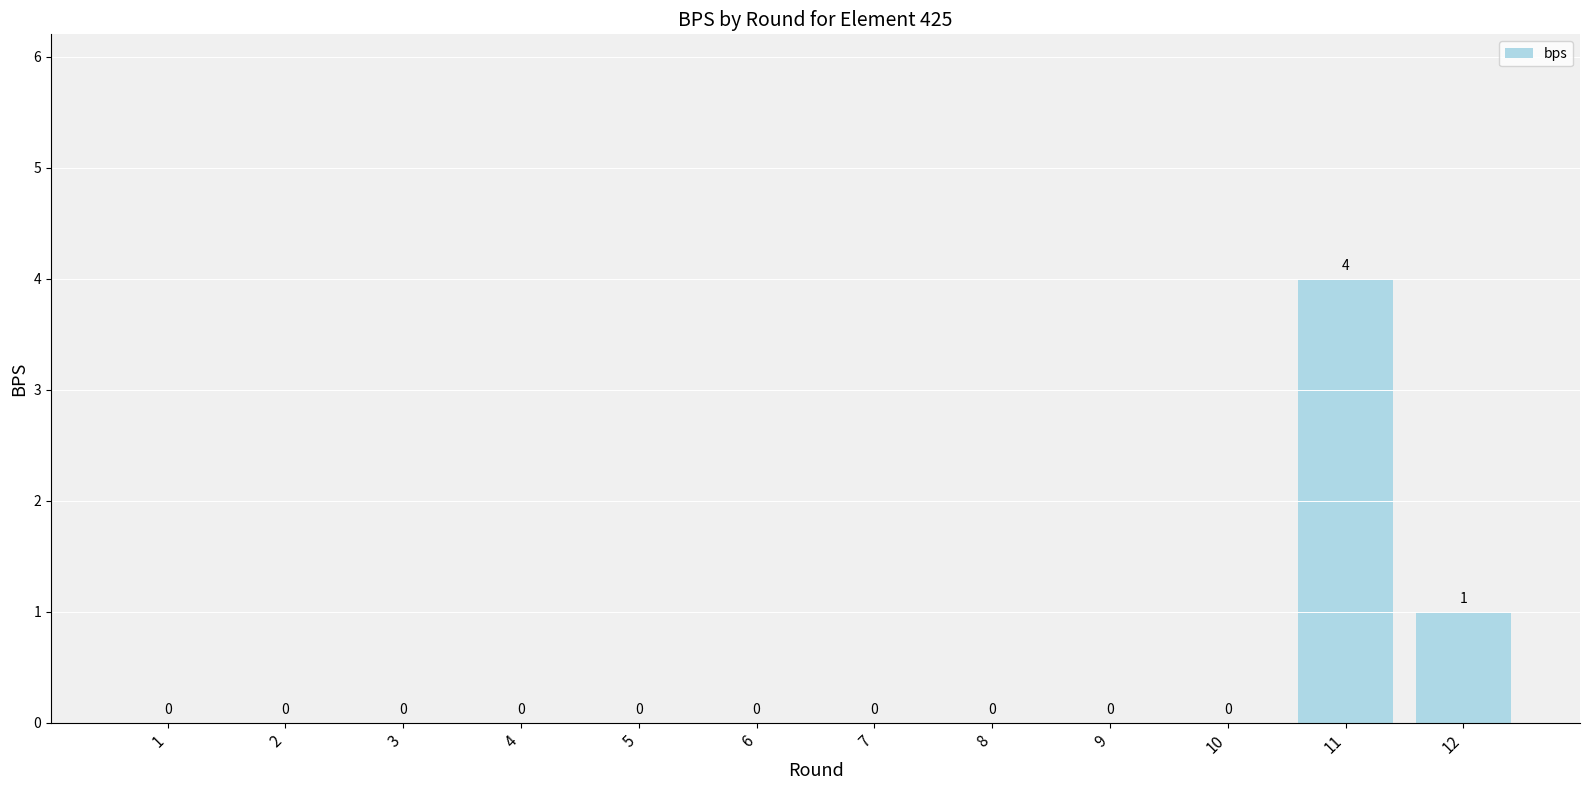

How many positive values are there?

2